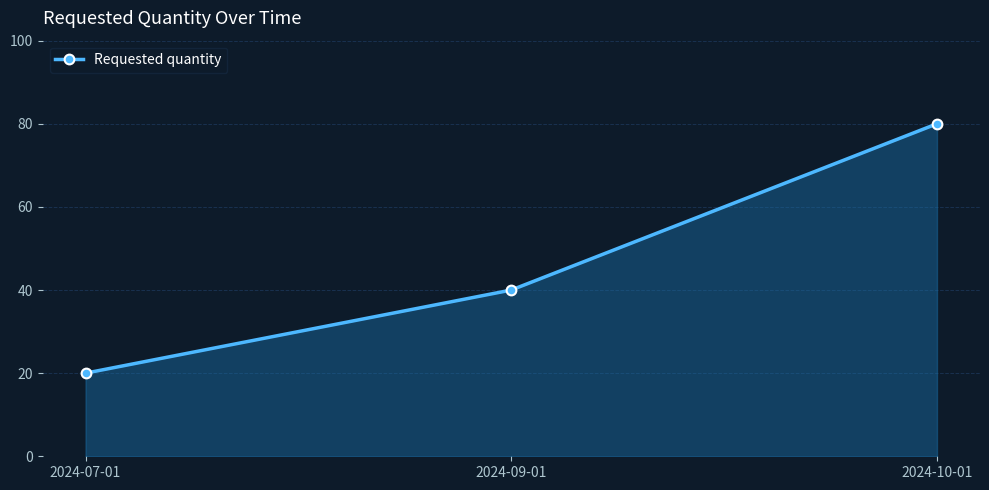

Which category has the highest value across all series?

2024-10-01